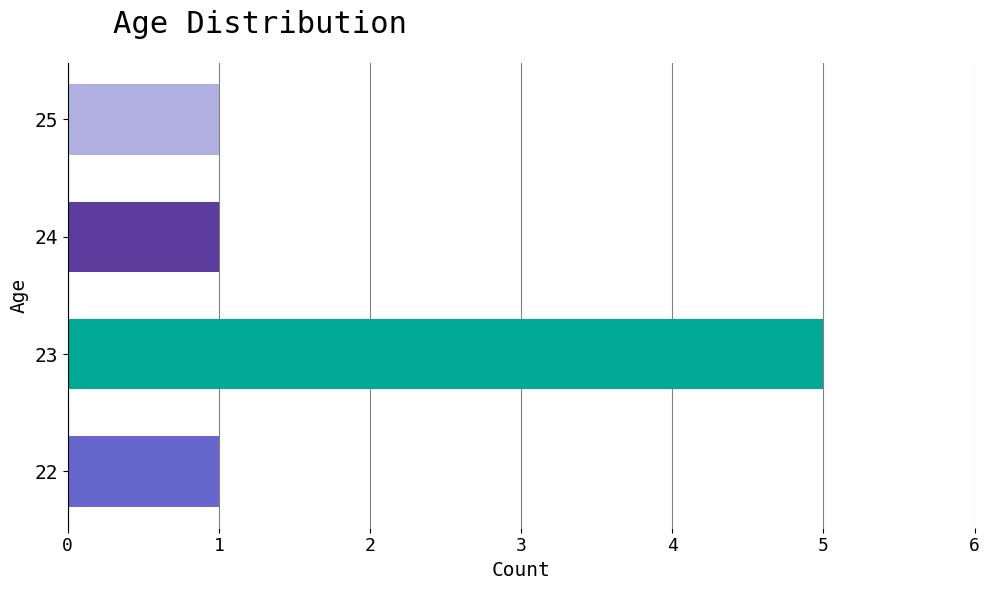

The value at 25 is 1. True or false?

True